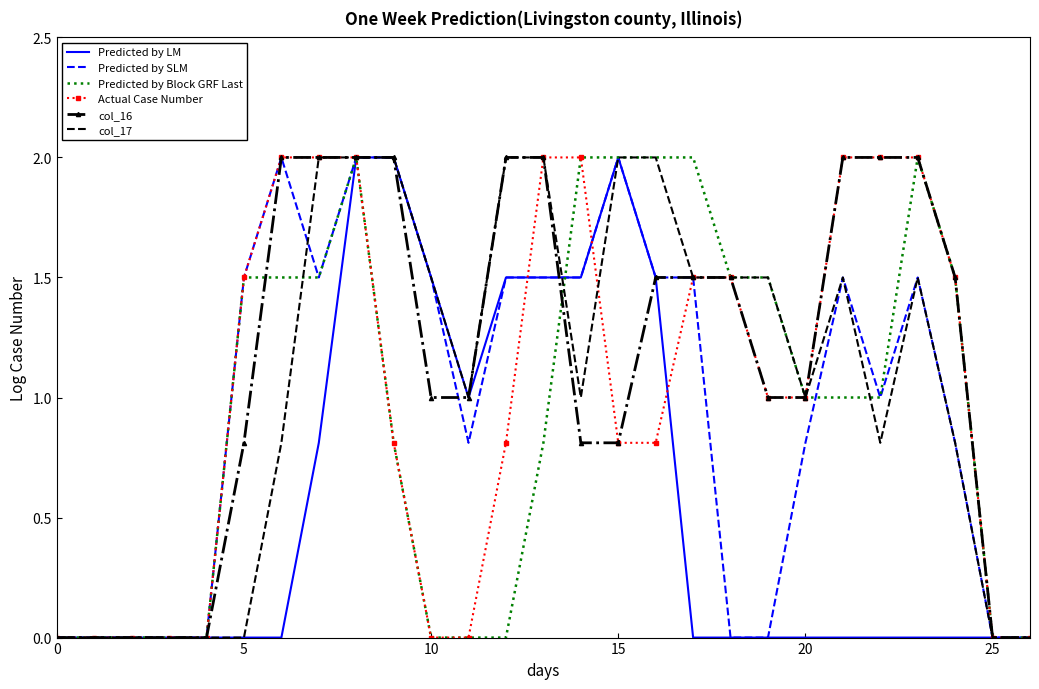

What is the highest value of the Predicted by Block GRF Last series?

2.0